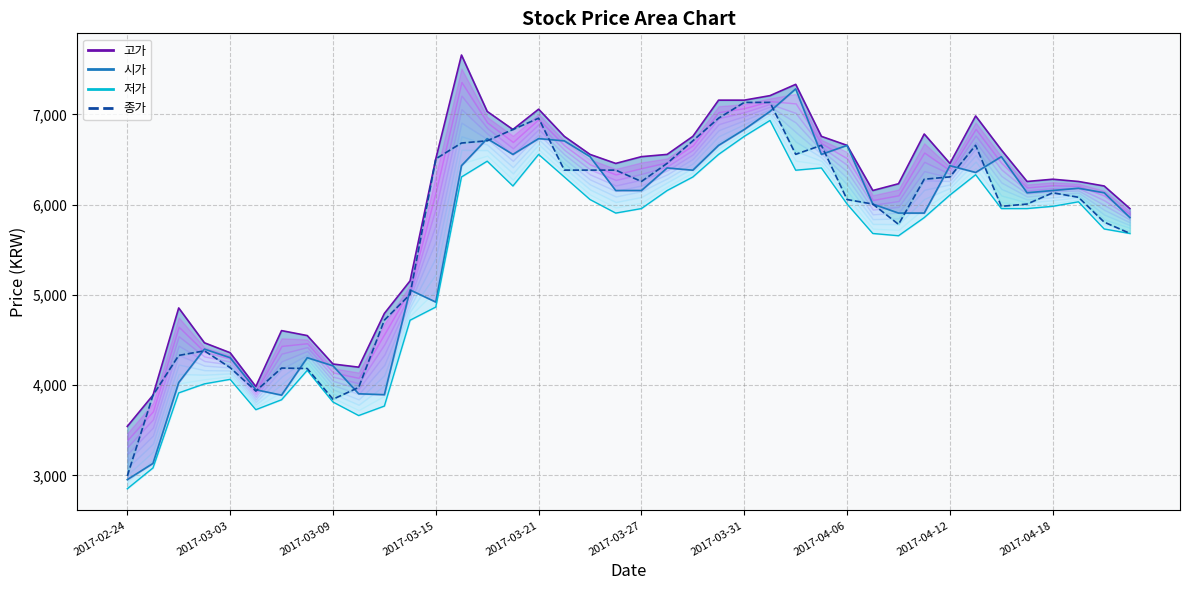

What is the greatest value displayed?

7657